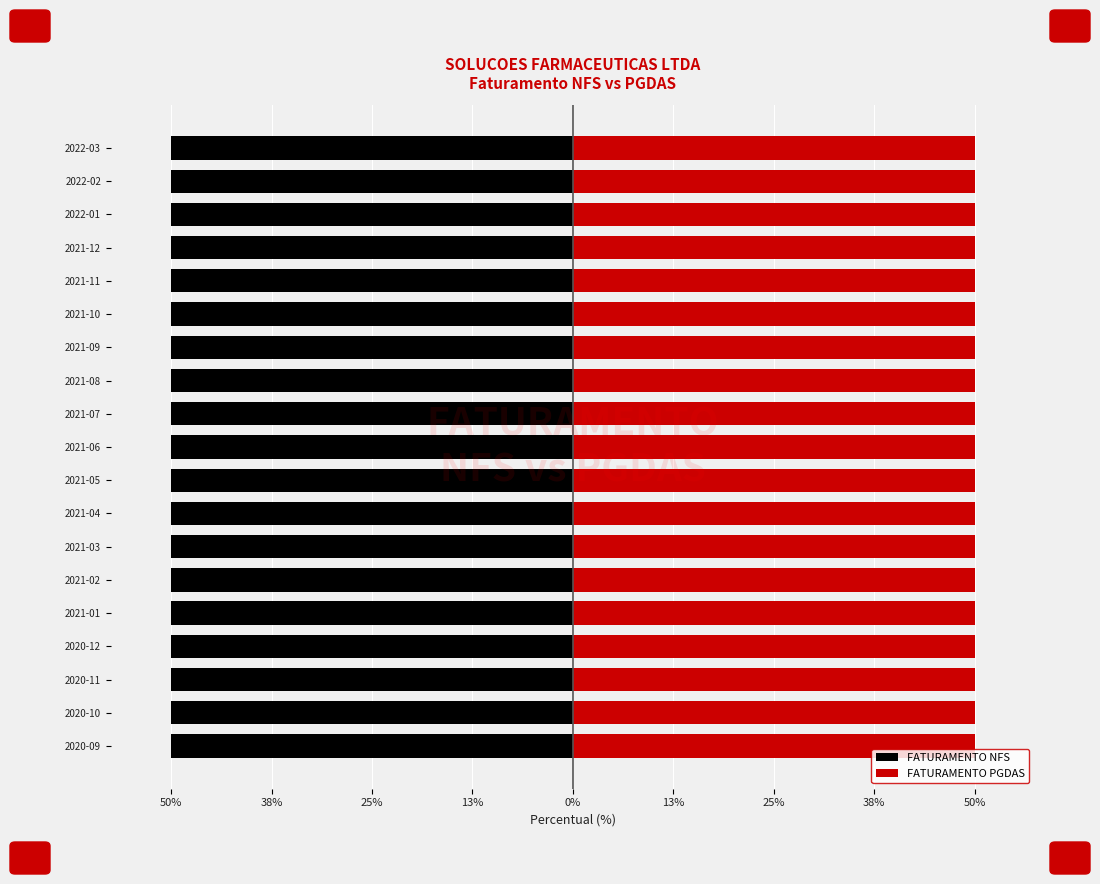

What is the value of the FATURAMENTO PGDAS bar at the 16th from the left?

50.0